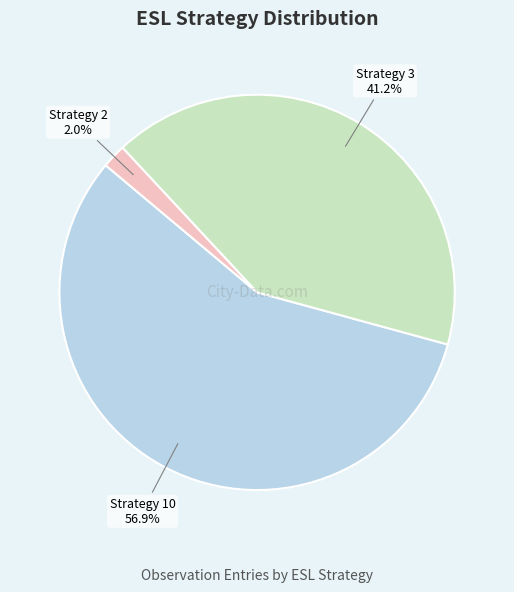

How many slices are in this pie chart?

3